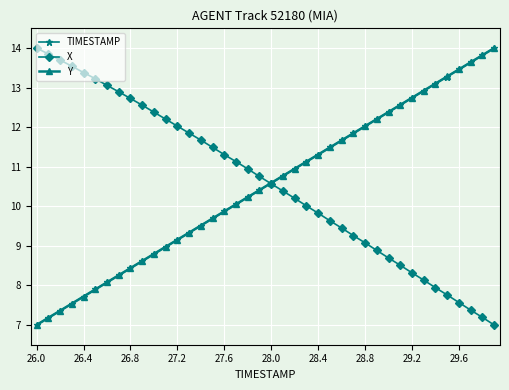

How many distinct data groups are displayed?

3